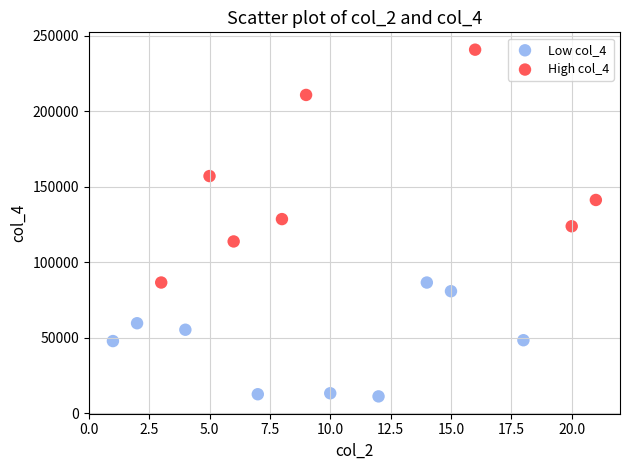

Which series reaches the maximum Y coordinate?

High col_4